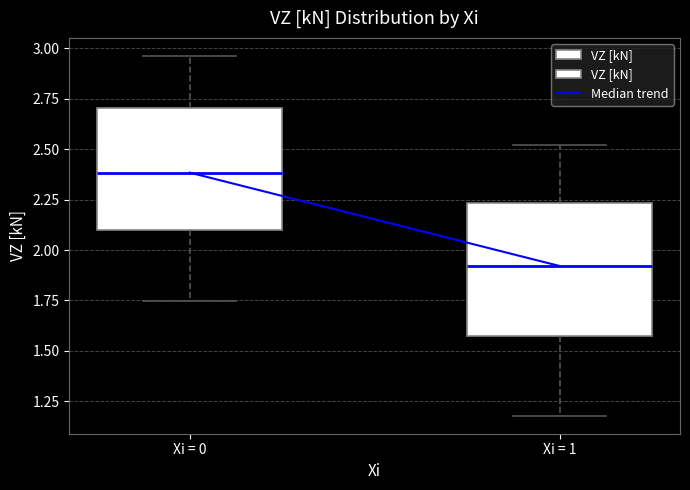

Where is the lower edge of the box for Xi = 0 on the y-axis? The values are not printed on the chart, so give them approximately, as read against the axis.

2.10